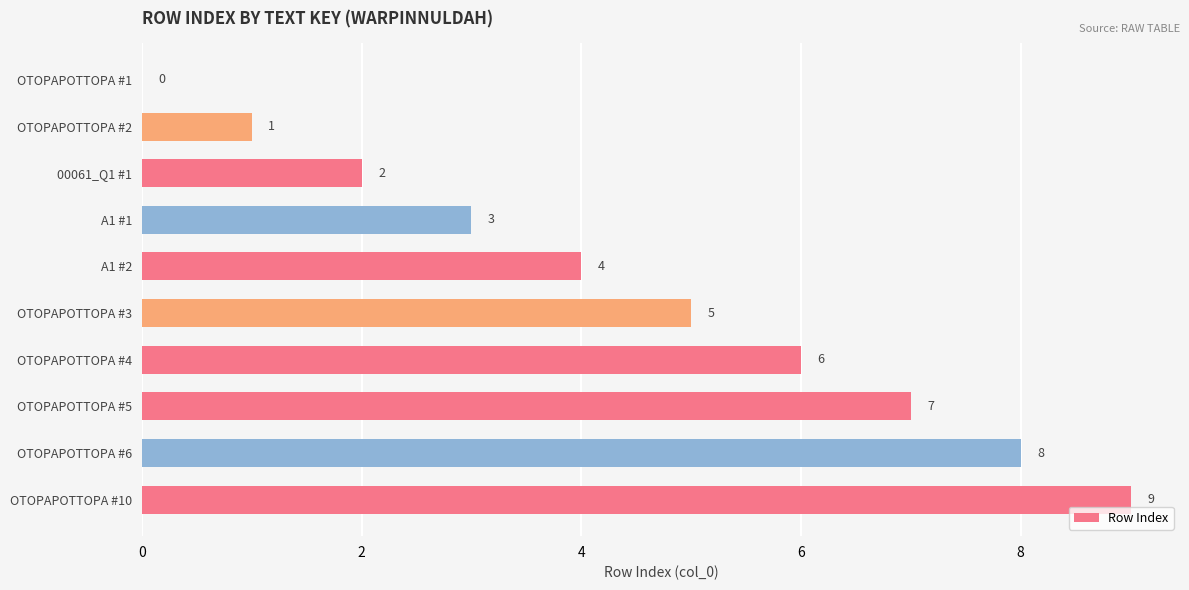

Which has a higher value, 00061_Q1 #1 or OTOPAPOTTOPA #6?

OTOPAPOTTOPA #6